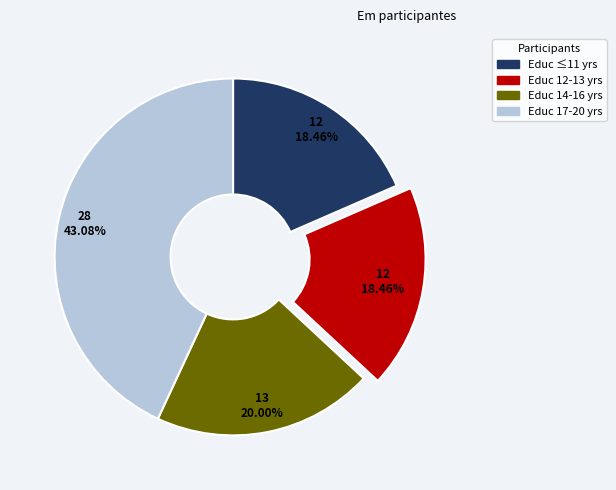

Is there a majority slice in this chart?

No